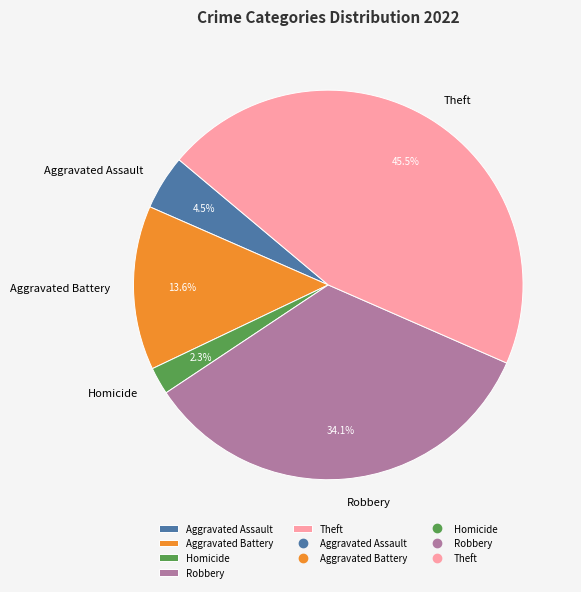

Does any single category account for the majority?

No